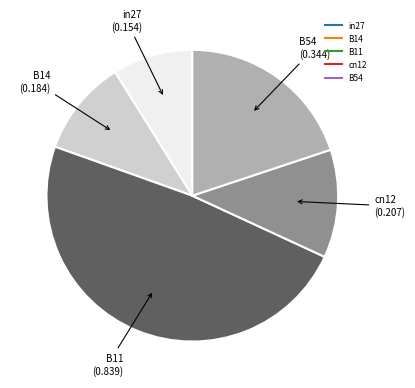

Count the number of slices in the pie.

5